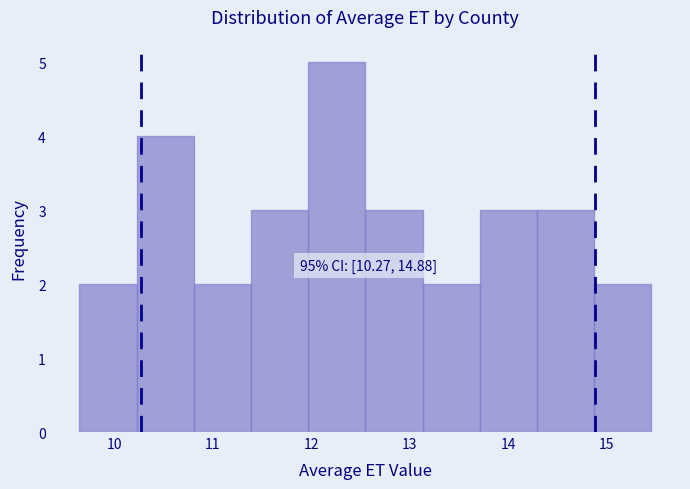

Over which range of the x-axis is the bar tallest?

12.0 to 12.5